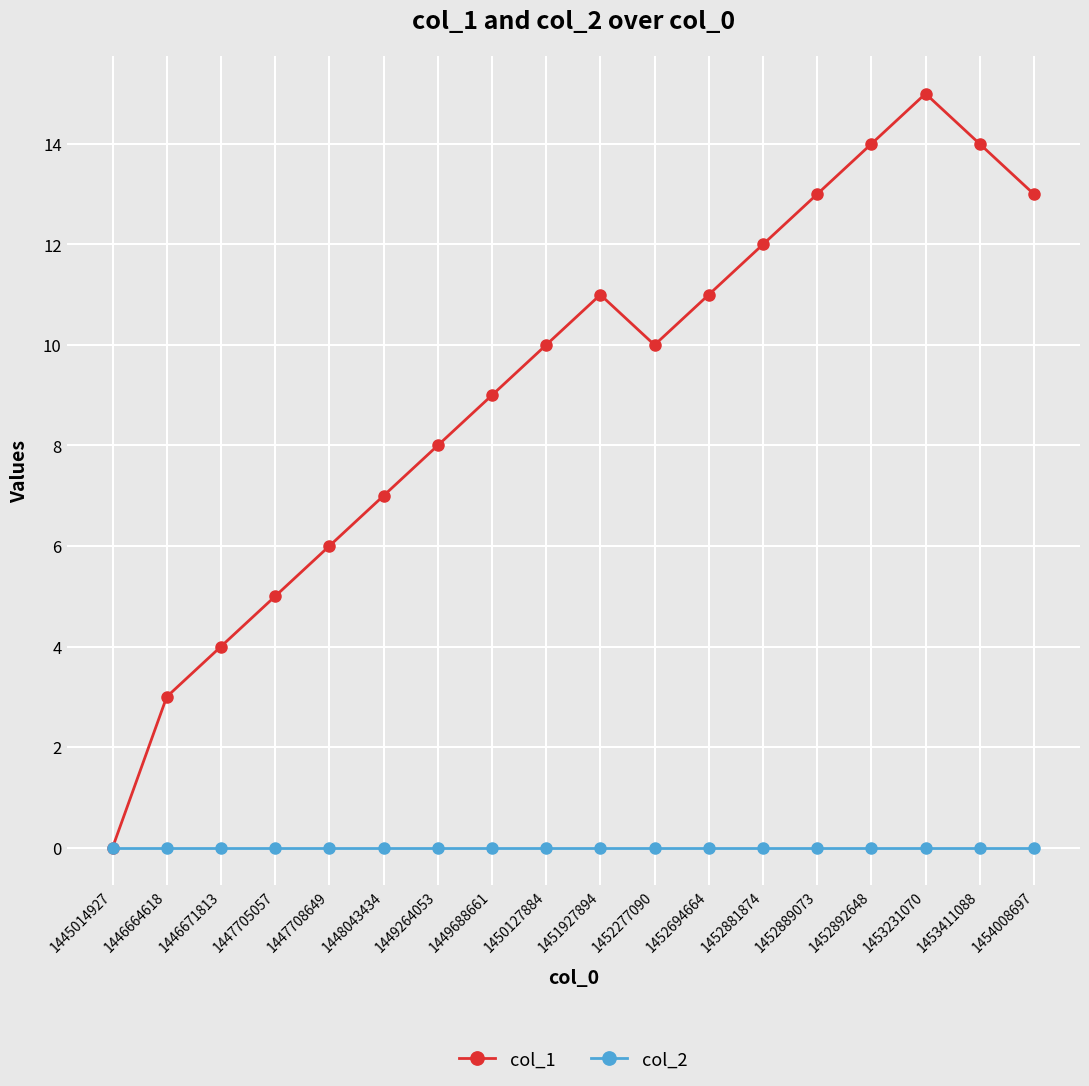

What is the spread (max minus min) of values at 1453411088?

14